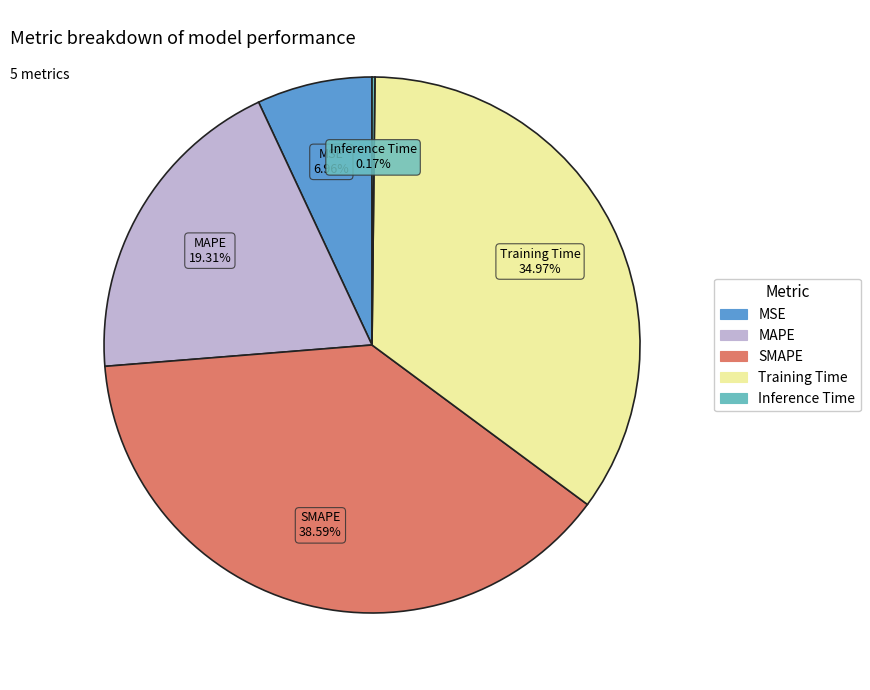

Combined, do Training Time and SMAPE account for over 50%?

Yes